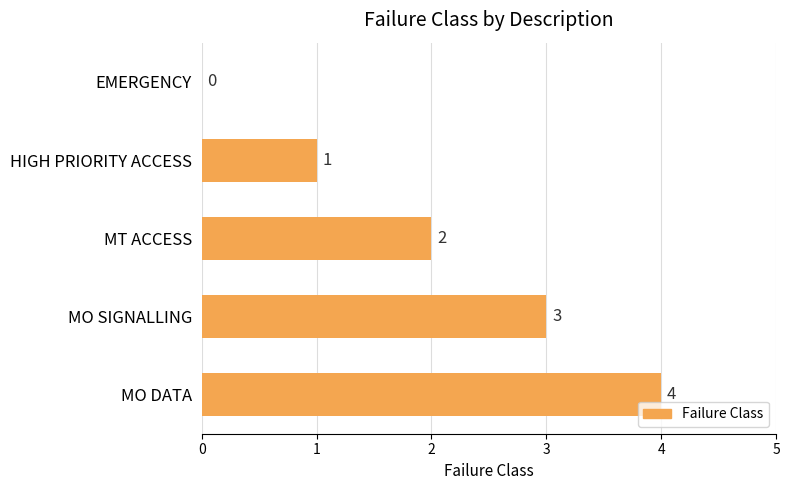

Are the bars horizontal?

Yes